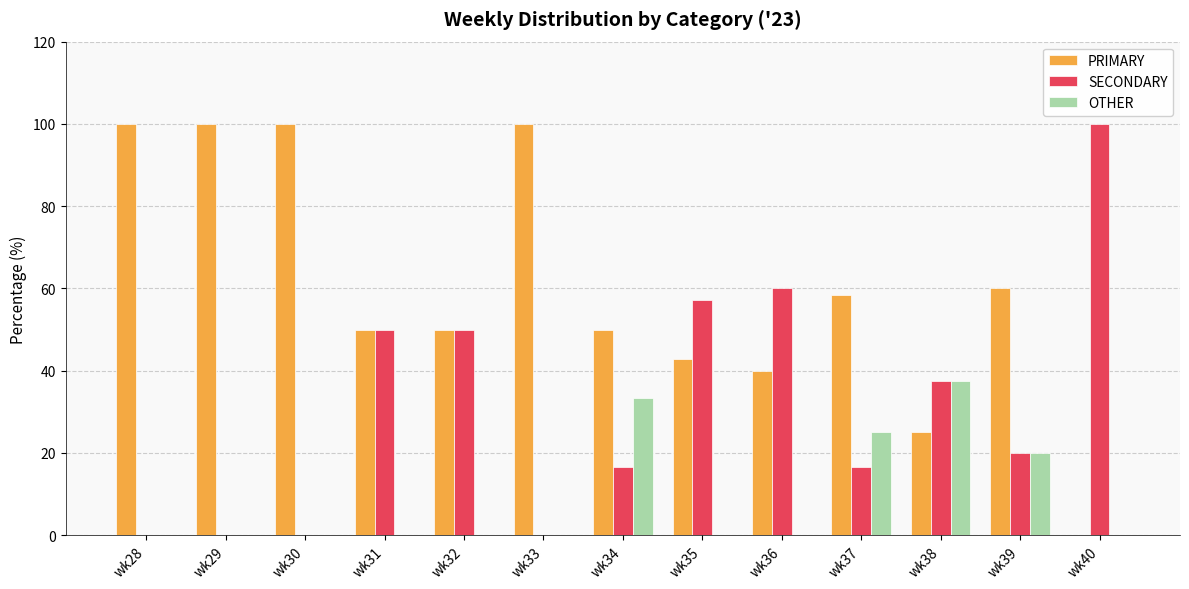

Is the value of SECONDARY at wk28 greater than the value of OTHER at wk39?

No